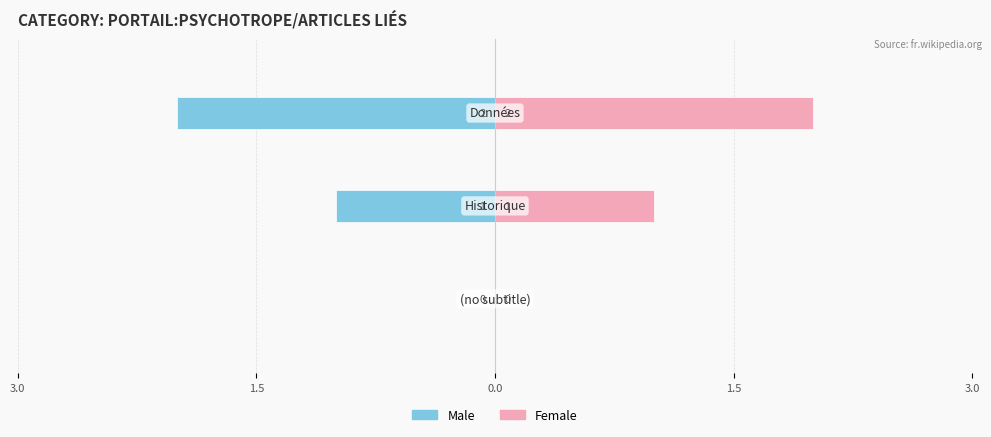

True or false: Male has a value of -2 at 0.0.

True